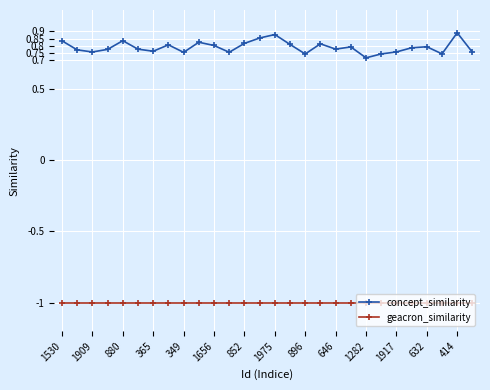

What is the smallest value displayed?

-1.0